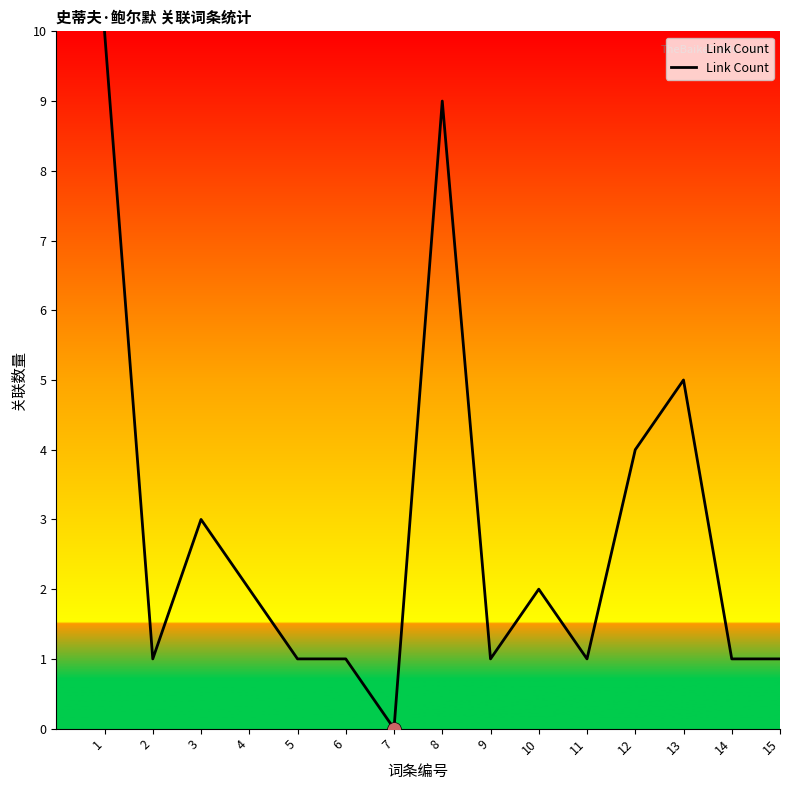

What is the sum of the values at 4 and 10?

4